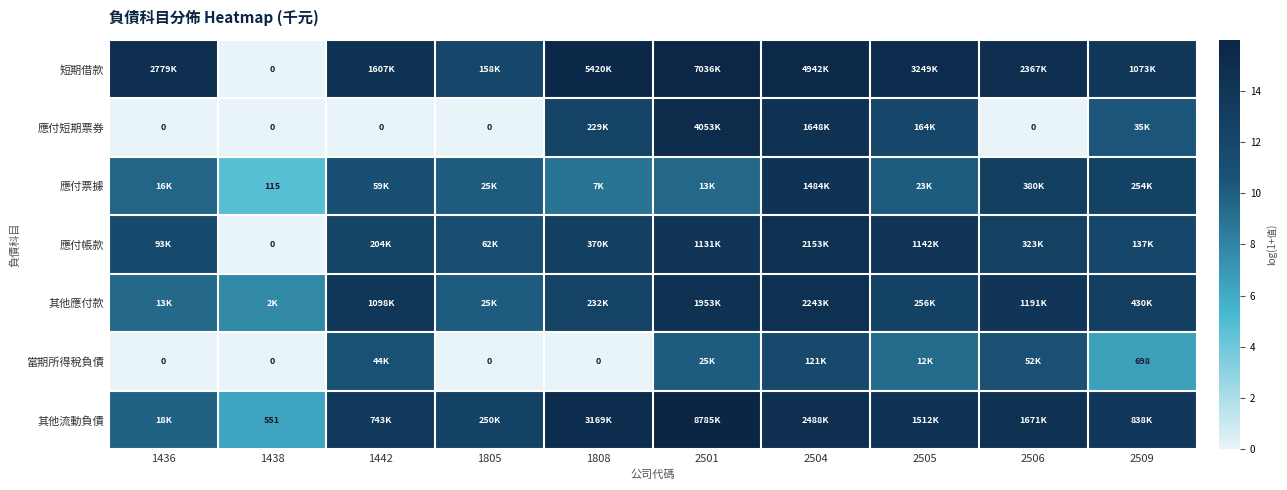

Where is 短期借款 nearest to the value 7?

1805